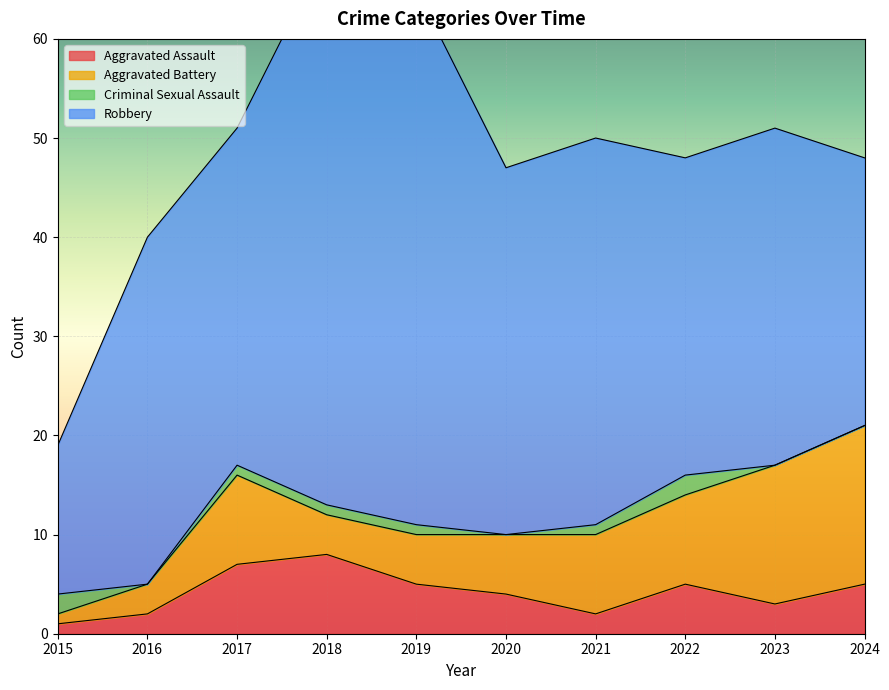

What is the sum of all Criminal Sexual Assault values?

8